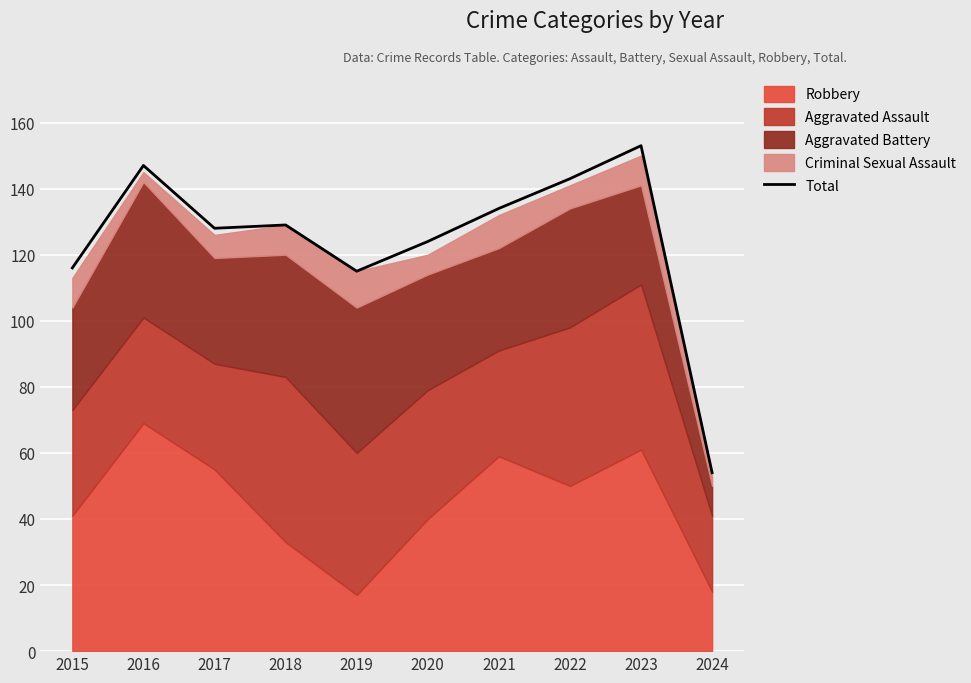

What is the difference between the values at 2024 and 2019?

61